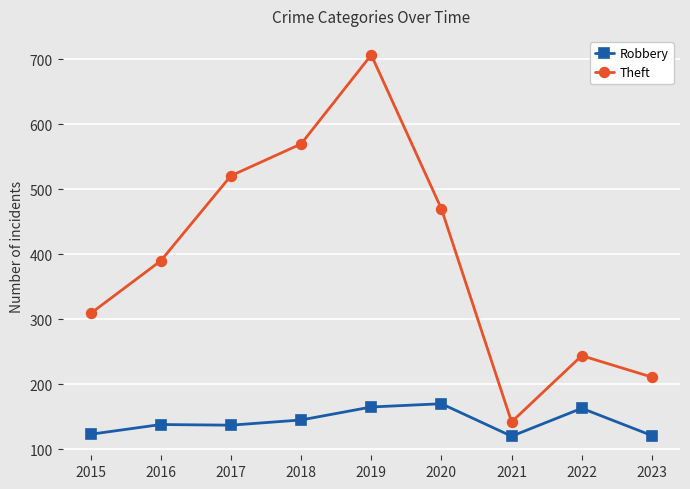

What is the smallest value displayed?

120